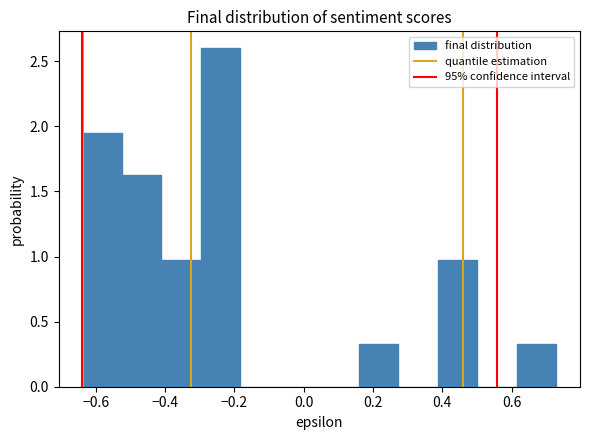

Reading left to right, list every bar in this chart as the range it spans on the x-axis followed by its height. Neither the bar edges nor the heights are printed on the chart, so give them approximately, as read against the axes.

-0.64 to -0.52: 1.95
-0.52 to -0.42: 1.65
-0.42 to -0.30: 1.00
-0.30 to -0.18: 2.60
-0.18 to -0.06: 0
-0.06 to 0.04: 0
0.04 to 0.16: 0
0.16 to 0.28: 0.35
0.28 to 0.38: 0
0.38 to 0.50: 1.00
0.50 to 0.62: 0
0.62 to 0.72: 0.35